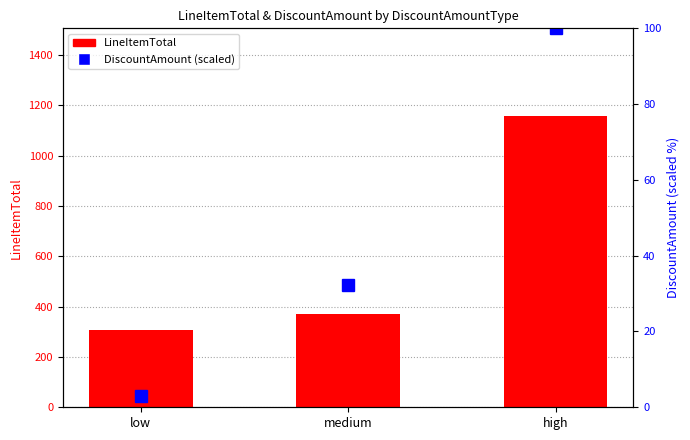

True or false: DiscountAmount % has a value of 0.7 at low.

False